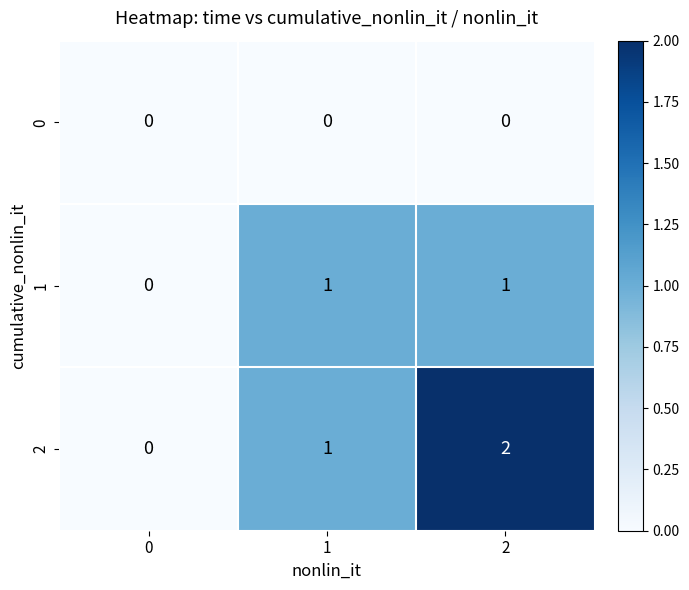

Is the value of 1 at 2 greater than the value of 2 at 2?

No